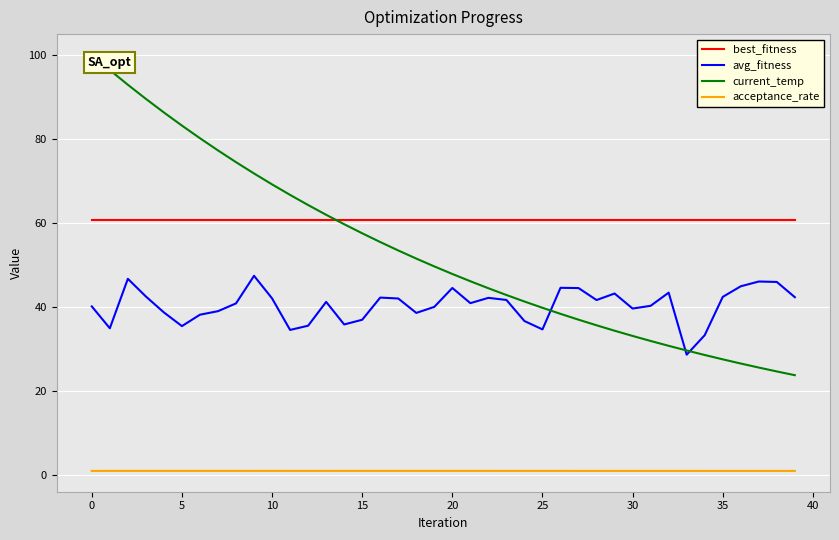

Which series has the widest spread of values?

current_temp